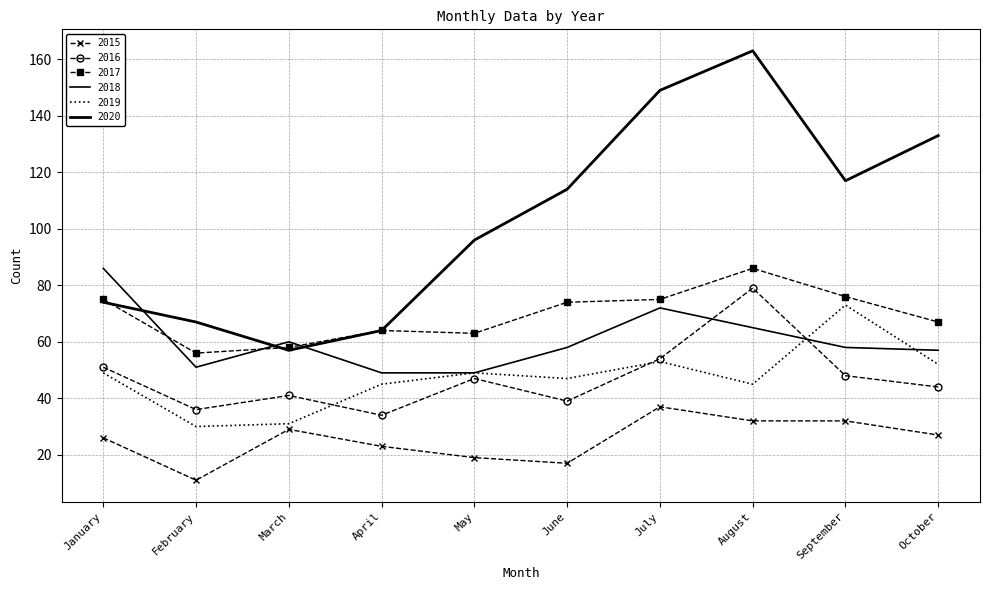

What is the difference between the 2020 values at April and January?

10